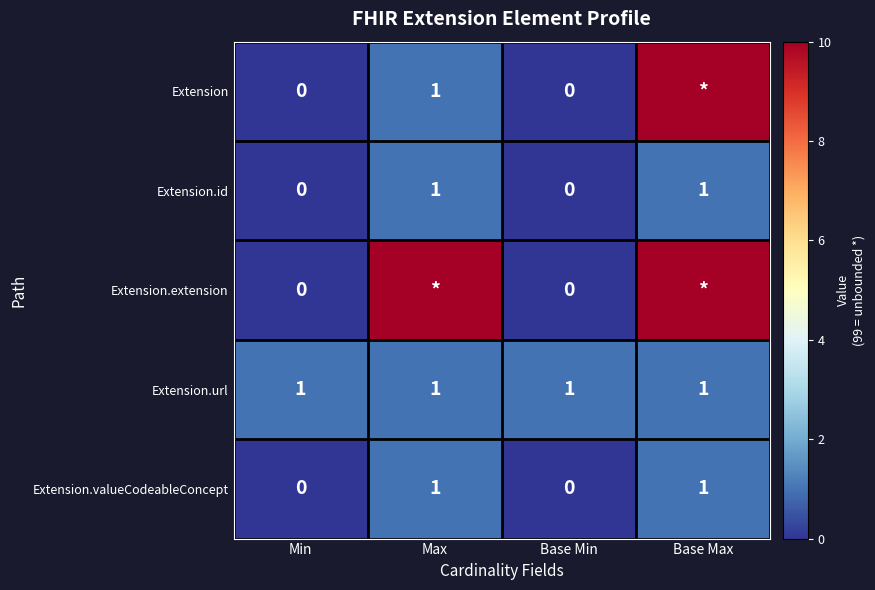

What is the total value across all series at Base Min?

1